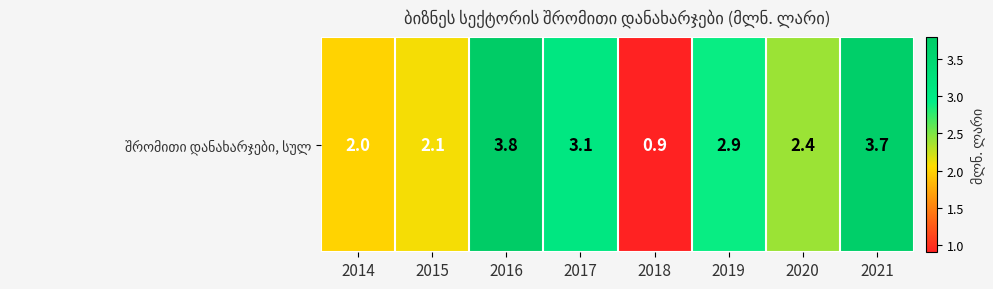

Count the number of values greater than 2.

6